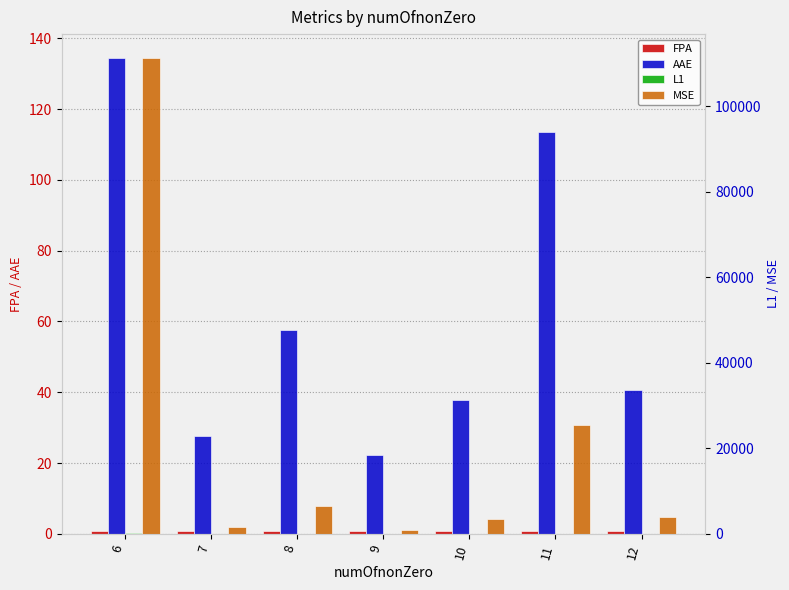

What is the value of the AAE bar at the 1st from the left?

134.5